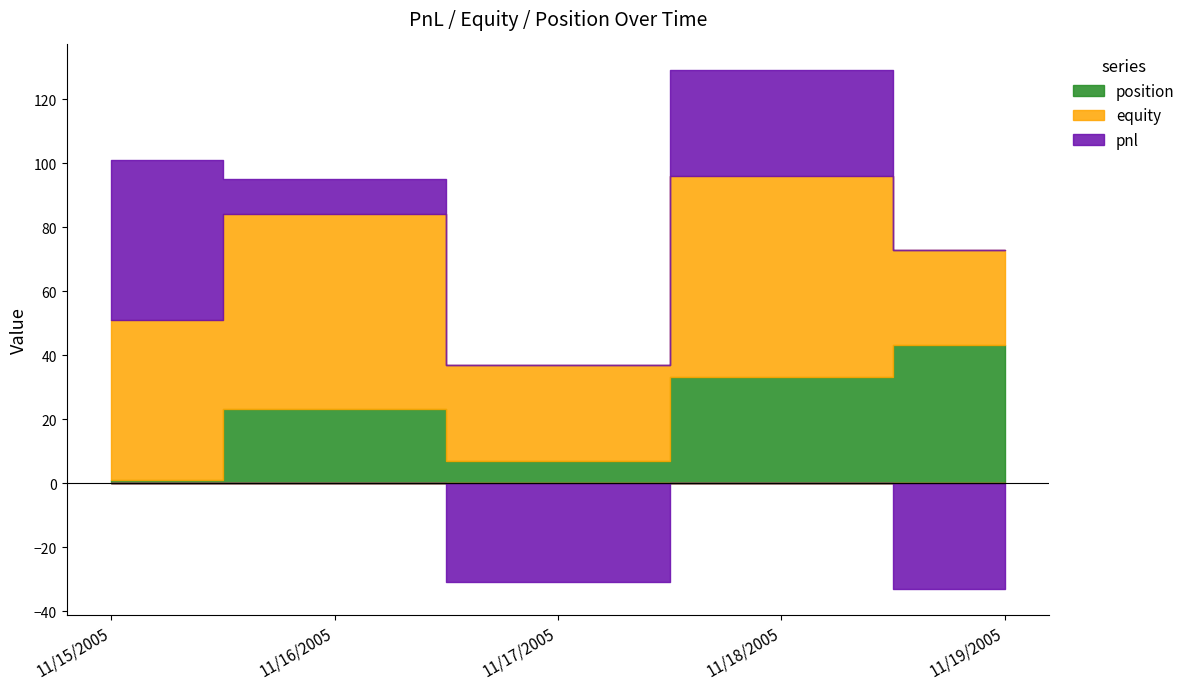

At how many categories does at least one series exceed 38?

4